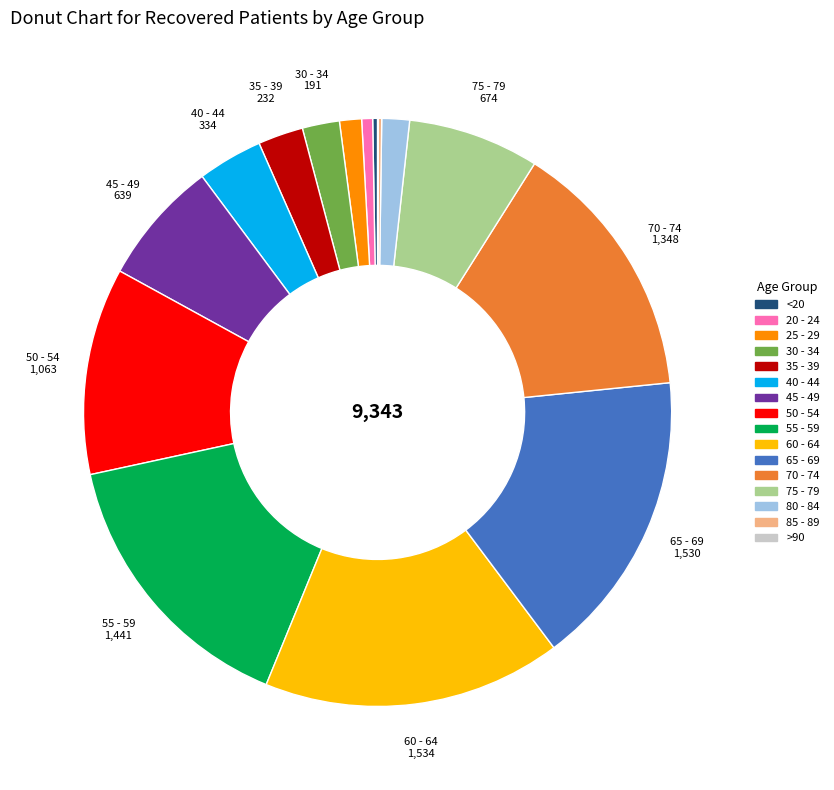

Is there any slice that represents more than half of the pie?

No